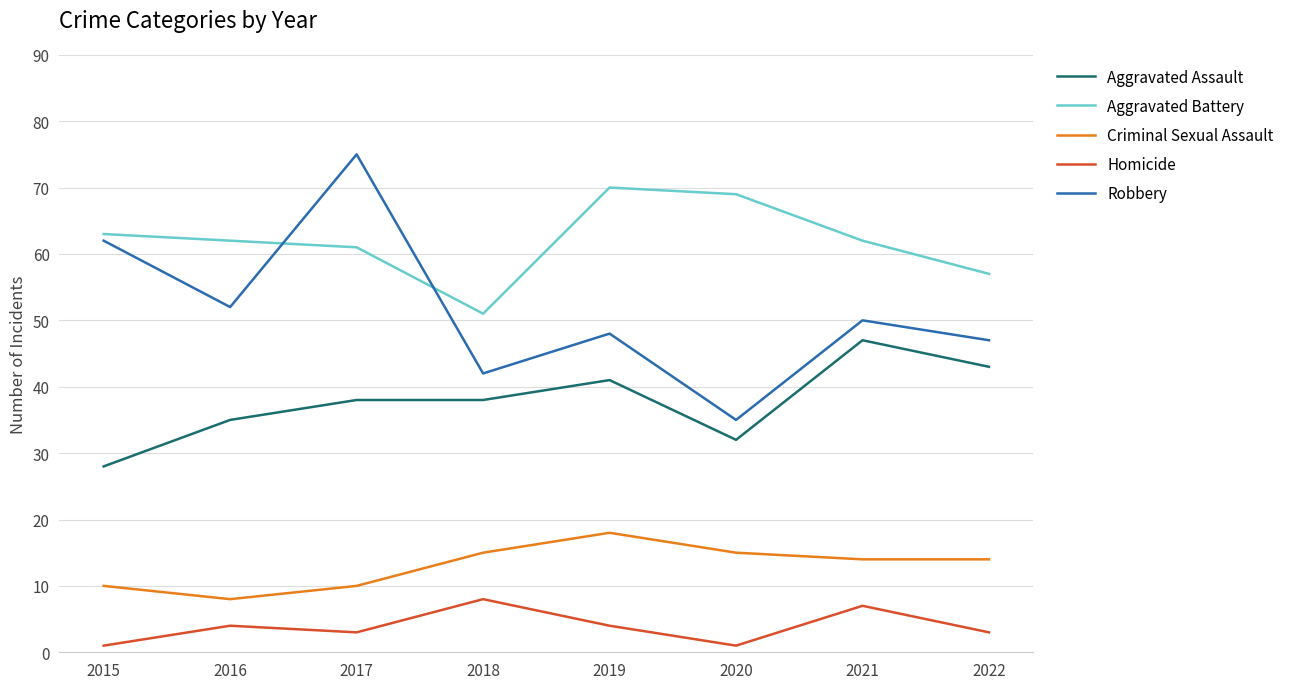

Does the chart display data point markers on the line(s)?

No